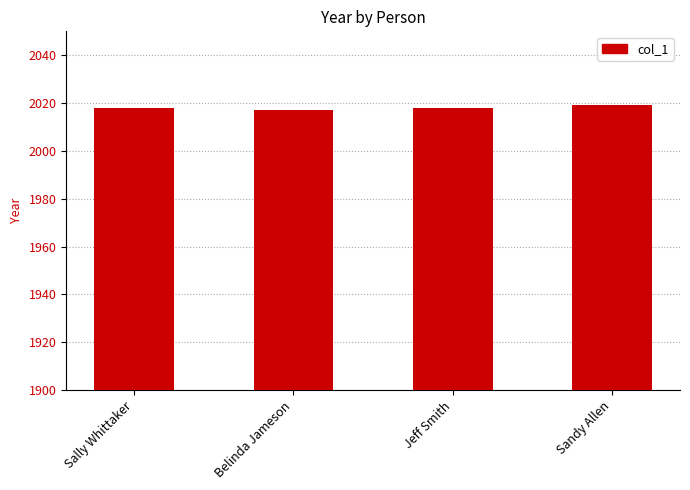

Read the value at Sally Whittaker.

2018